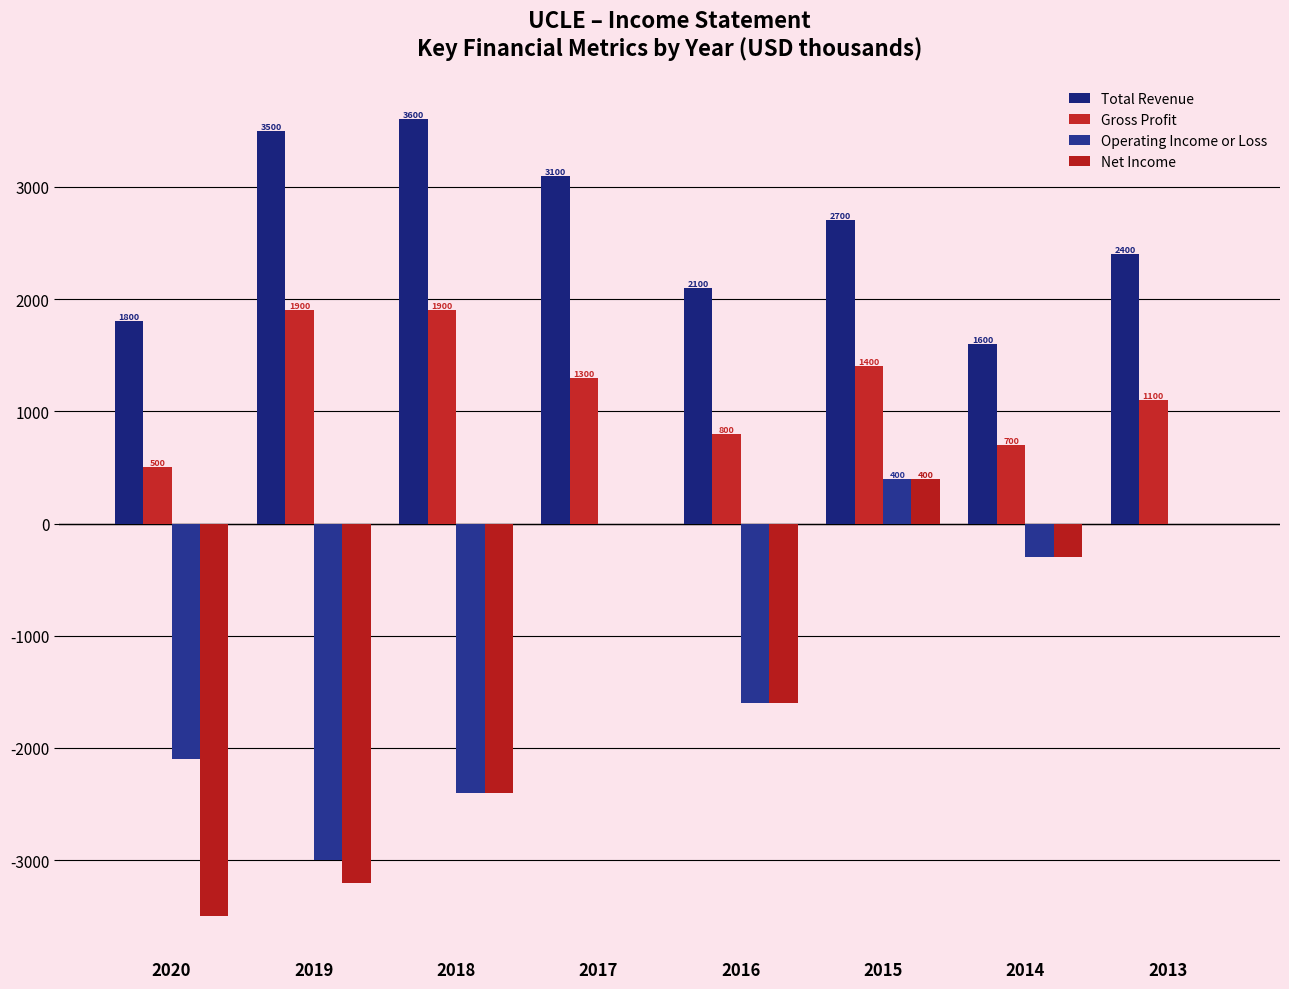

Reading left to right, extract all data points from this chart.

Total Revenue: 1800	3500	3600	3100	2100	2700	1600	2400
Gross Profit: 500	1900	1900	1300	800	1400	700	1100
Operating Income or Loss: -2100	-3000	-2400	0	-1600	400	-300	0
Net Income: -3500	-3200	-2400	0	-1600	400	-300	0